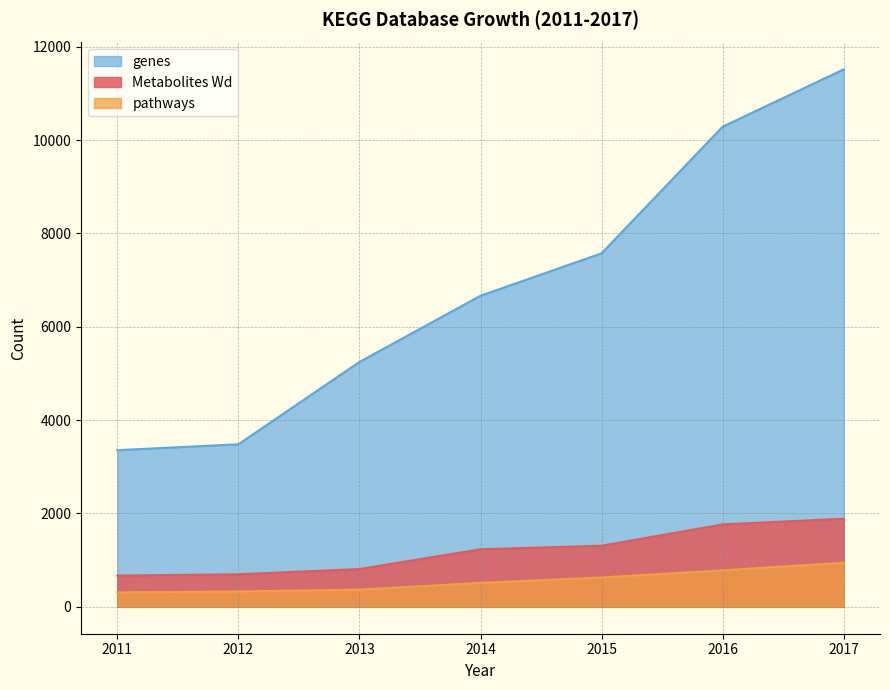

Which category has the highest value in the genes series?

2017